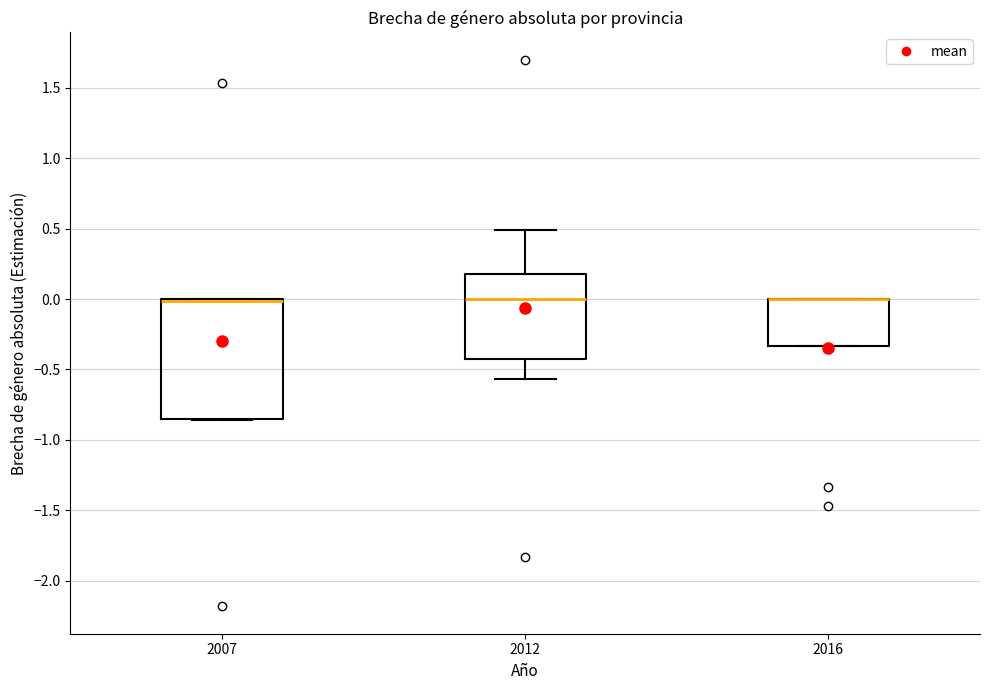

Which box is the tallest, from its lower edge to its upper edge?

2007